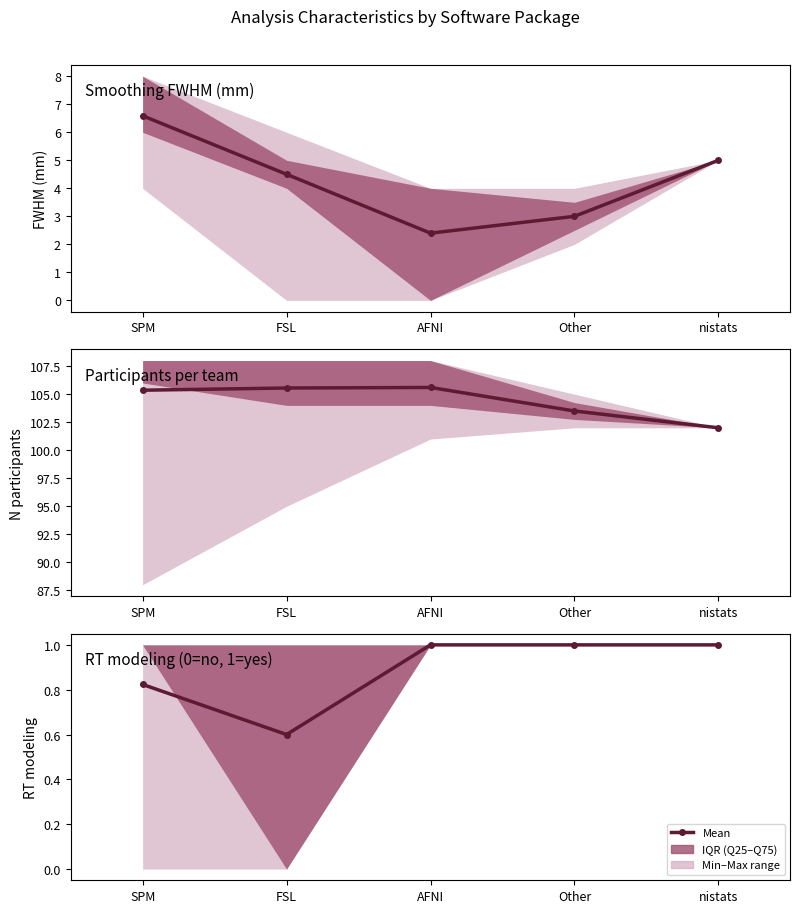

Between SPM and FSL, which is larger?

SPM